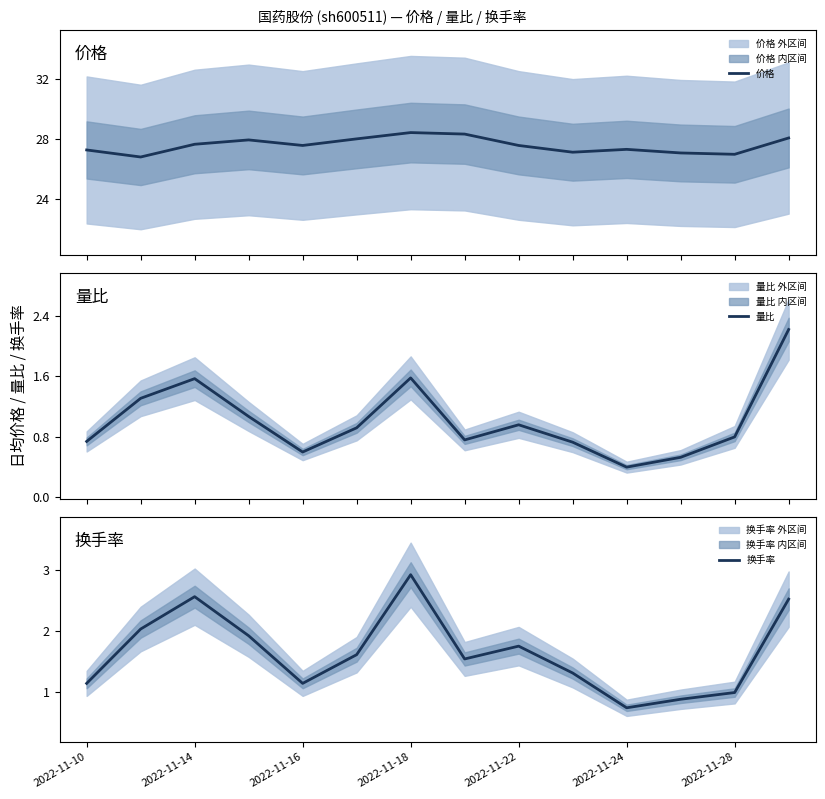

How many lines are shown in the chart?

3